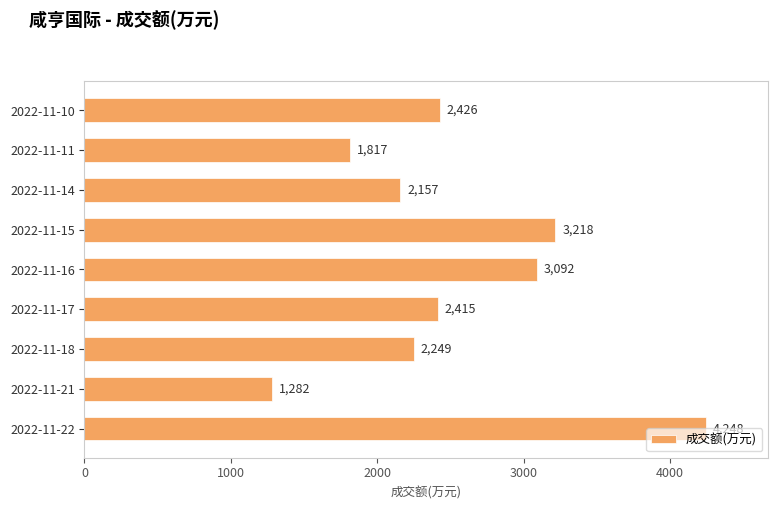

True or false: the data shows 1405 at 2022-11-14.

False